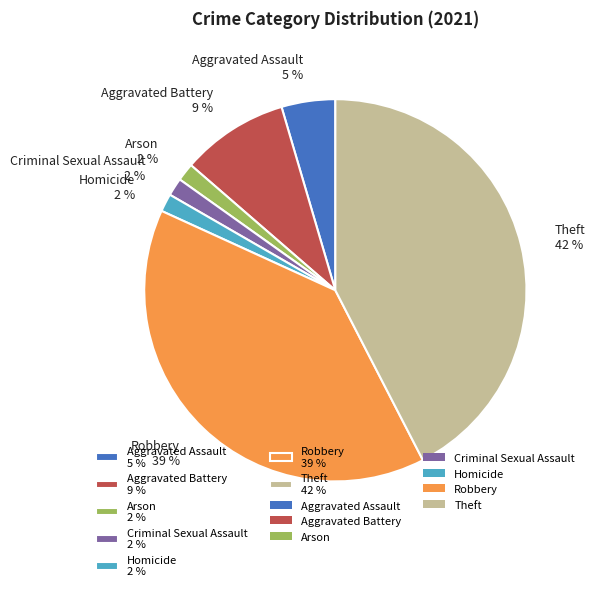

What percentage is the Arson slice, to the nearest percent?

2%